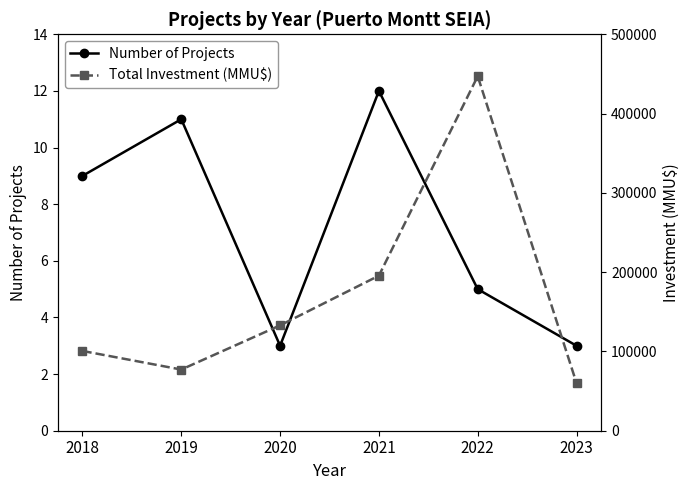

How many data points in Total Investment (MMU$) are less than 132889?

3